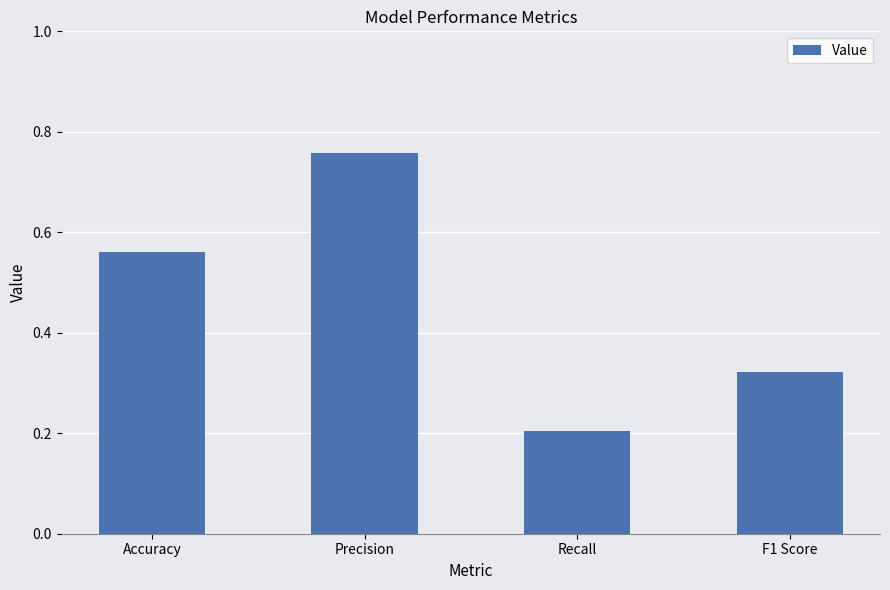

Which has a higher value, F1 Score or Recall?

F1 Score